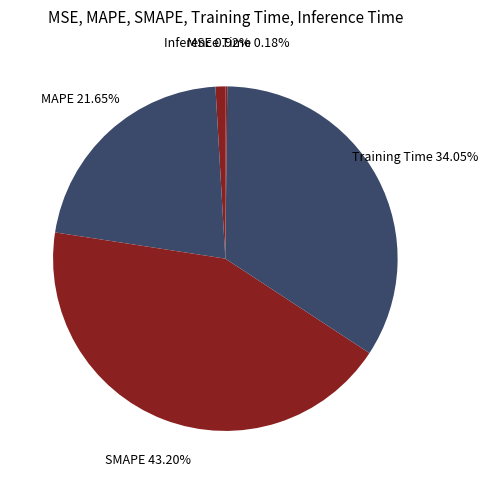

What is the largest slice in the pie chart?

SMAPE